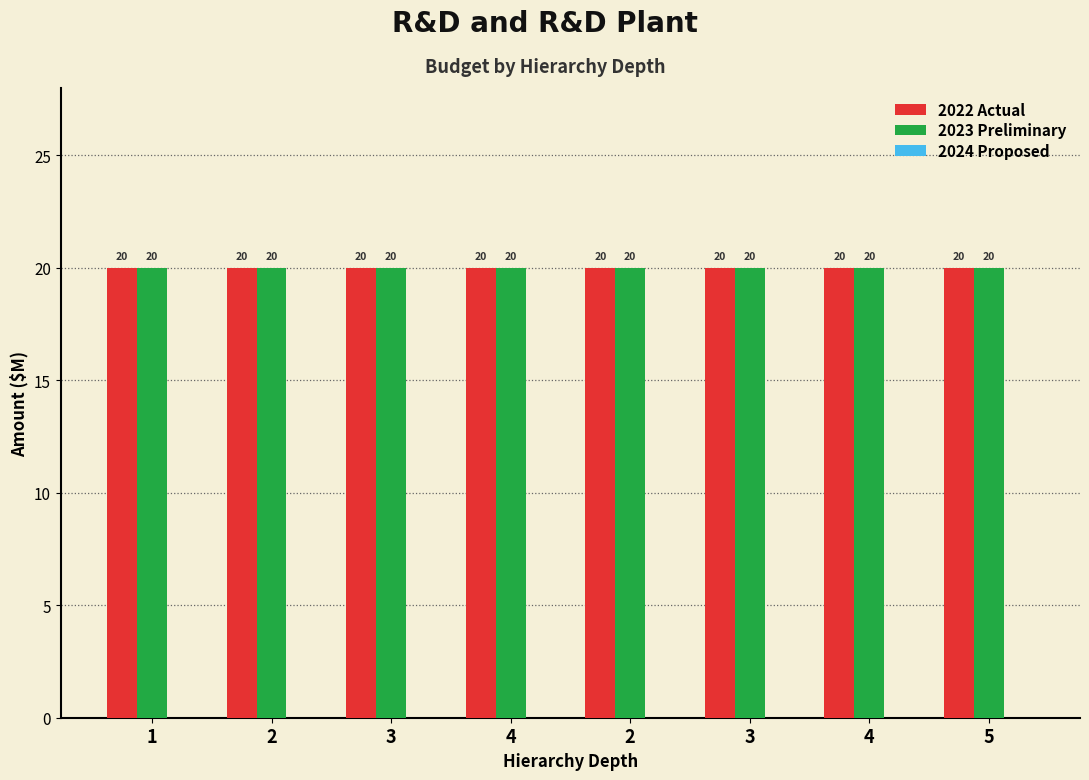

Is it true that 2023 Preliminary equals 20 at 2?

True